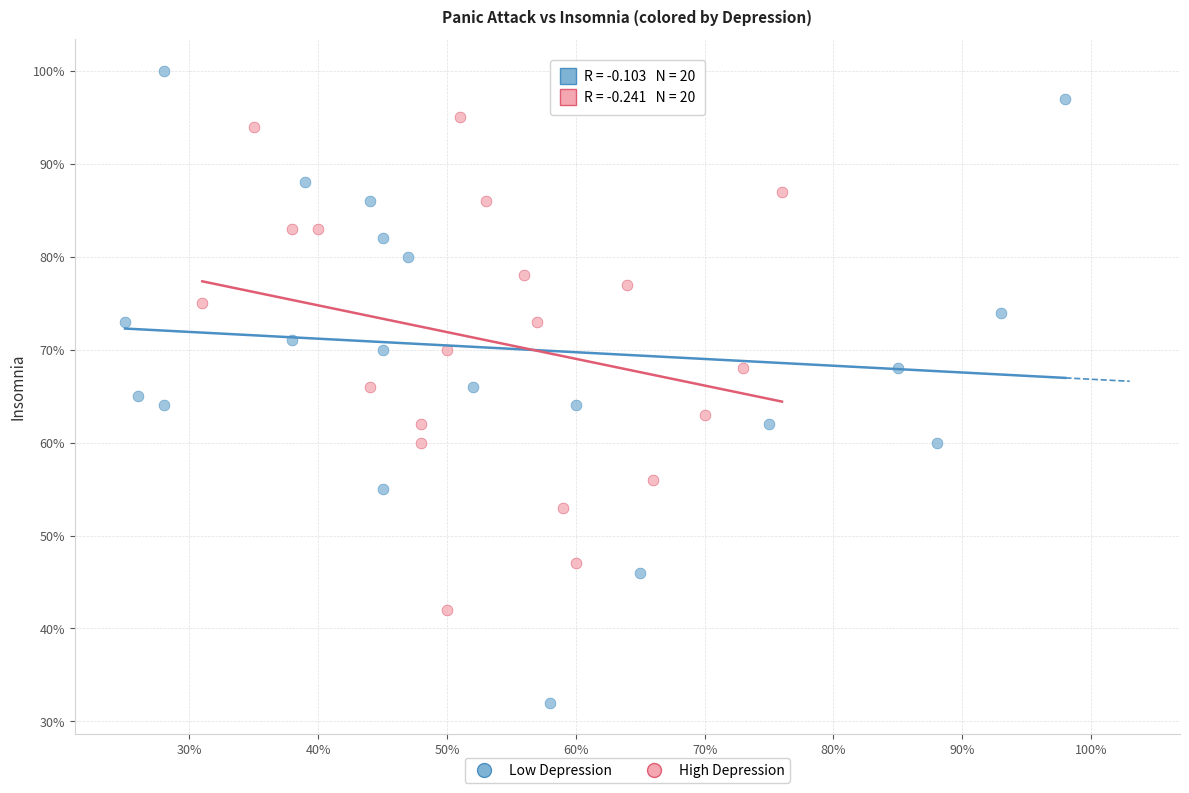

Which series contains the lowest Y value?

Low Depression